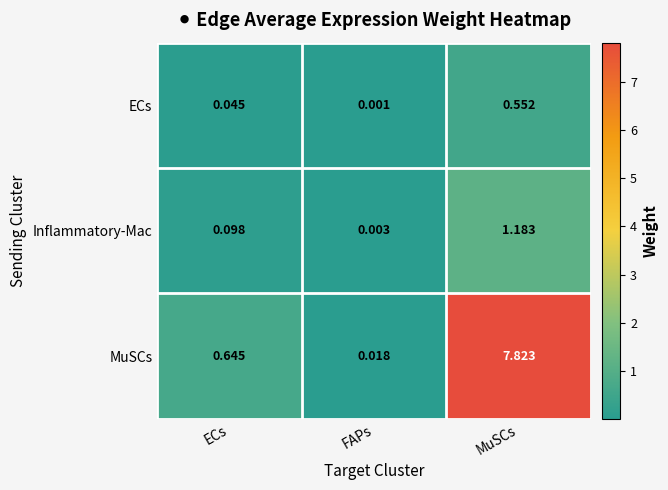

Count the number of categories in the chart.

3